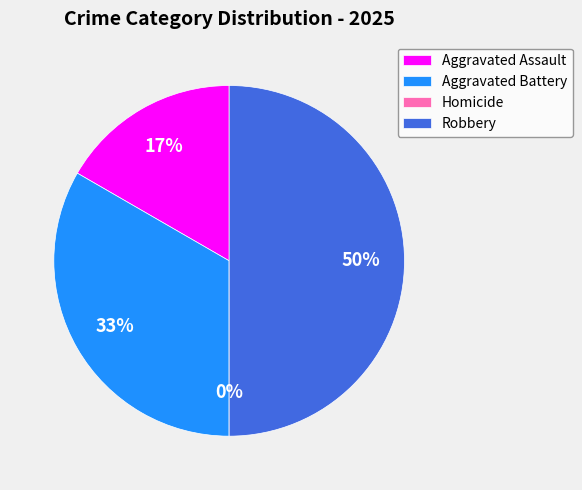

What is the change in value from Aggravated Battery to Homicide?

-2